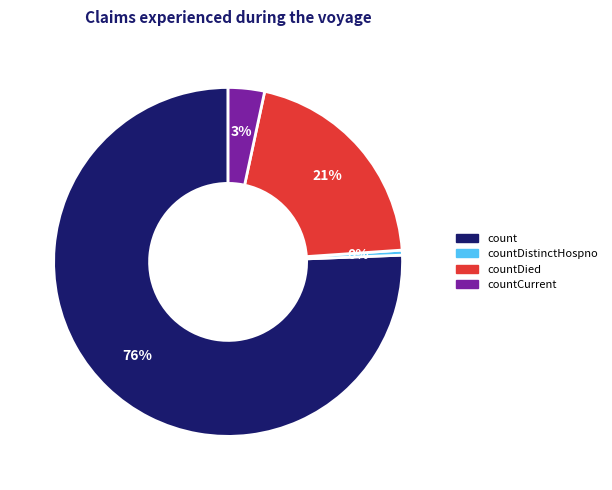

To the nearest percent, what is the average slice percentage?

25%